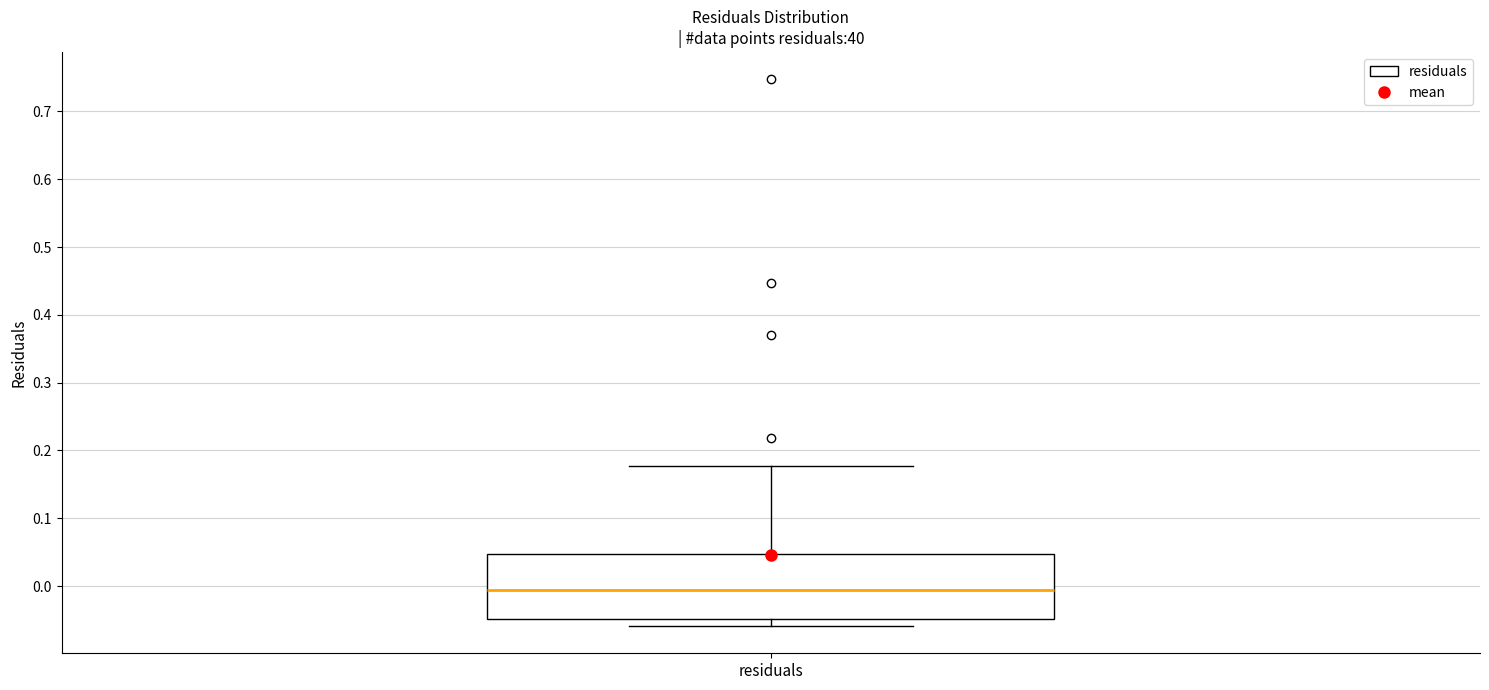

Where does the upper whisker of the box for residuals end on the y-axis? The values are not printed on the chart, so give them approximately, as read against the axis.

0.18